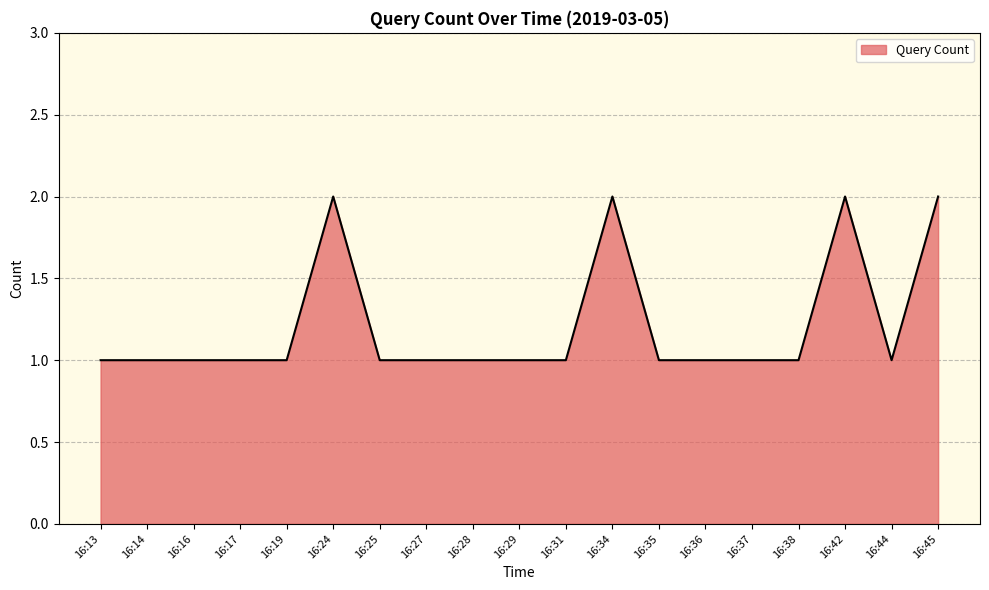

True or false: the data shows 1 at 16:16.

True